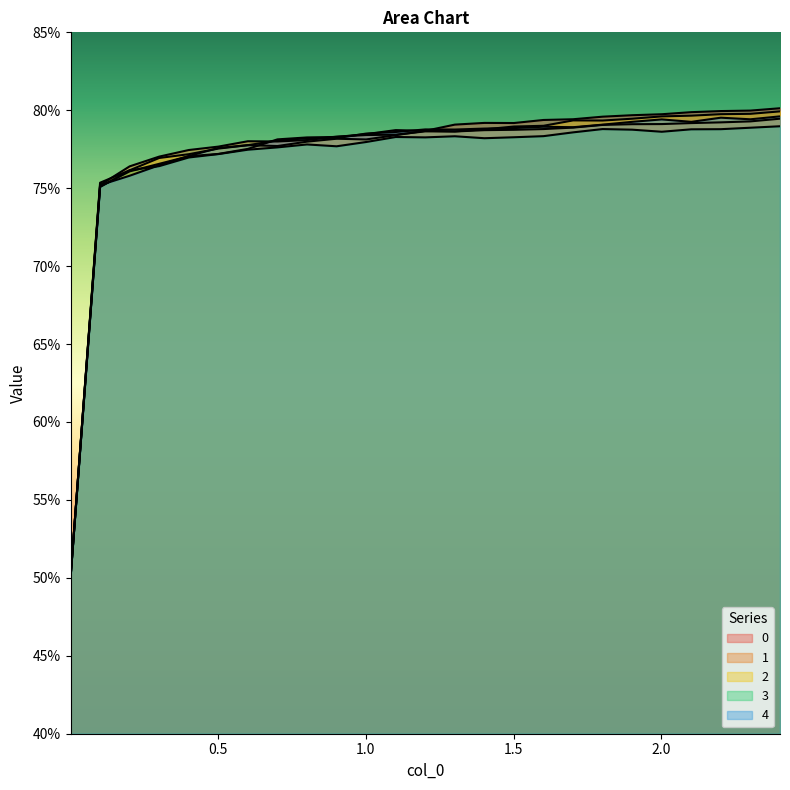

At 22, list the series in order from largest to smallest.

0, 2, 4, 1, 3